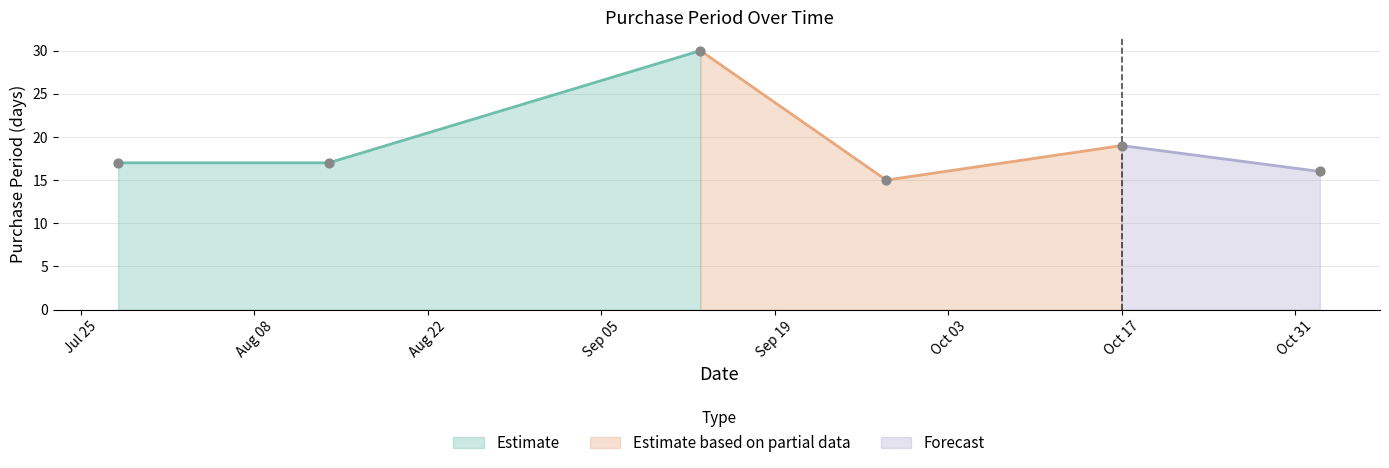

What is the change in value from 2017-09-13 to 2017-11-02?

-14